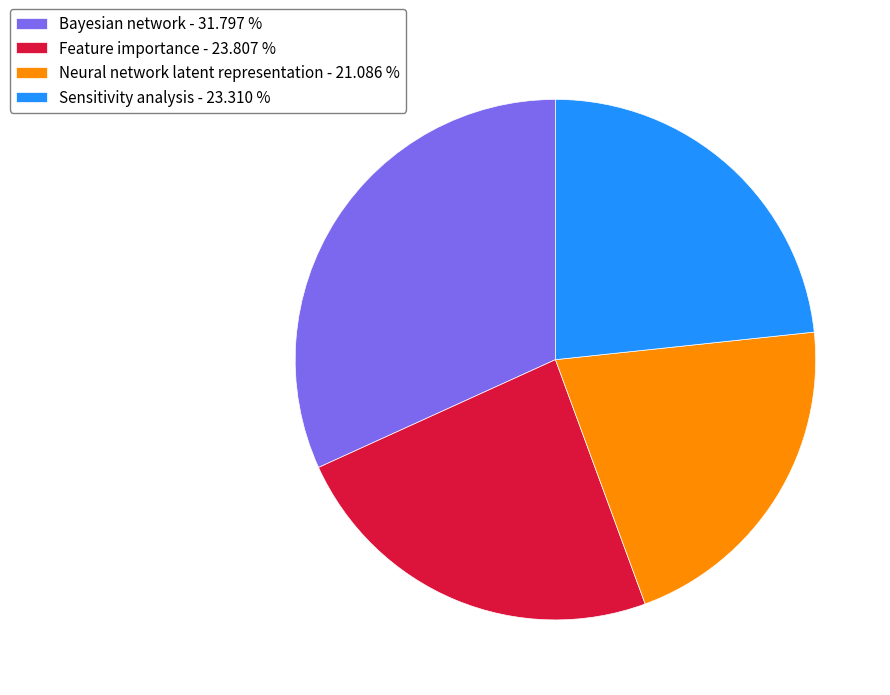

Is Sensitivity analysis - 23.310 % the majority of the pie?

No